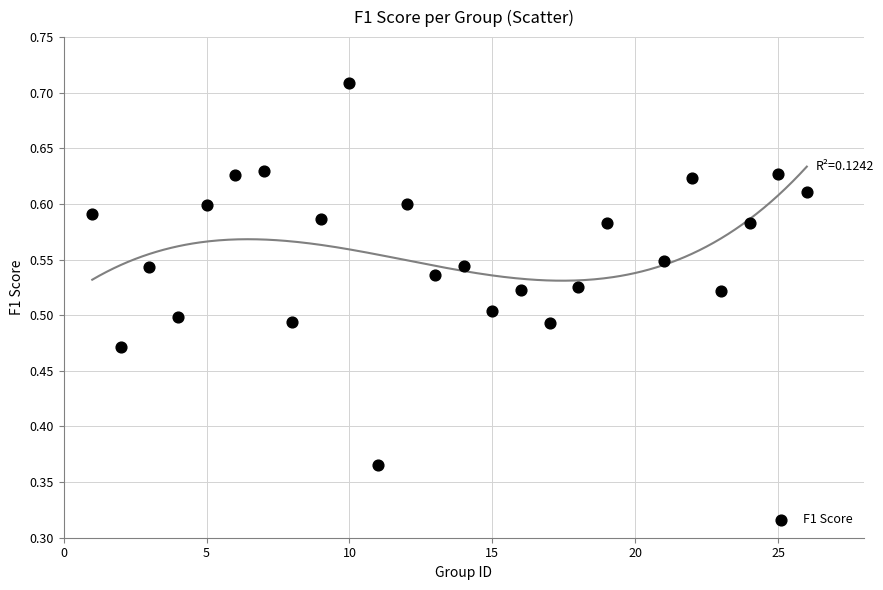

What is the range of X values (max minus min)?

25.0